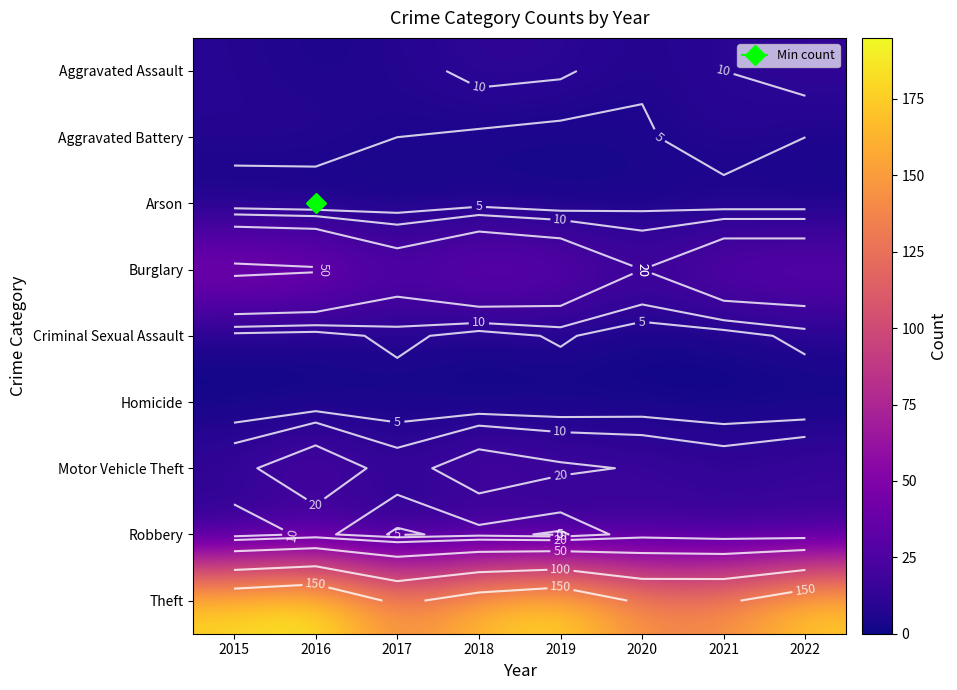

At which category does the chart reach its peak across all series?

2016